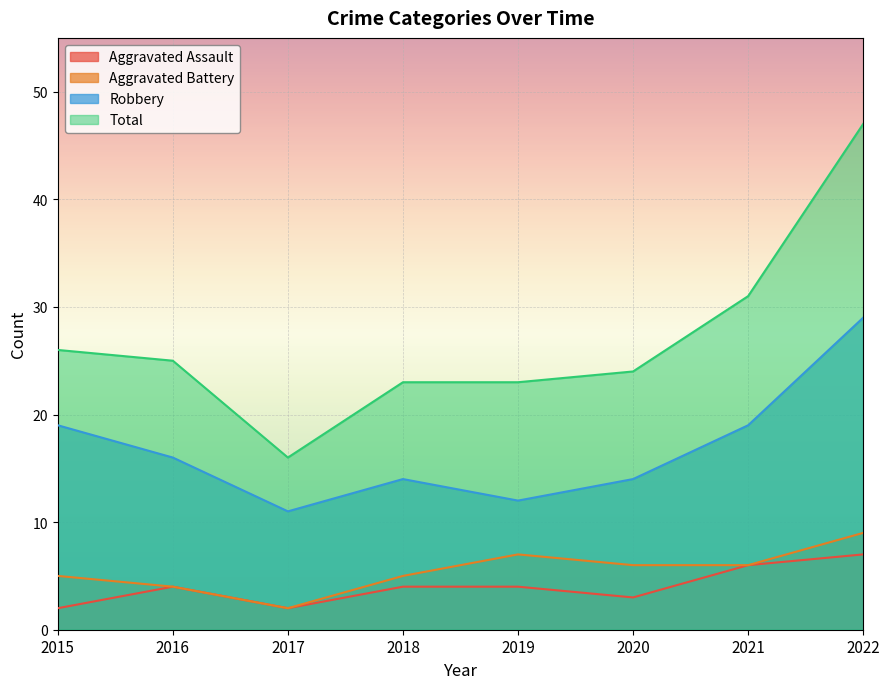

What is the value of the Total point at the 5th from the left?

23